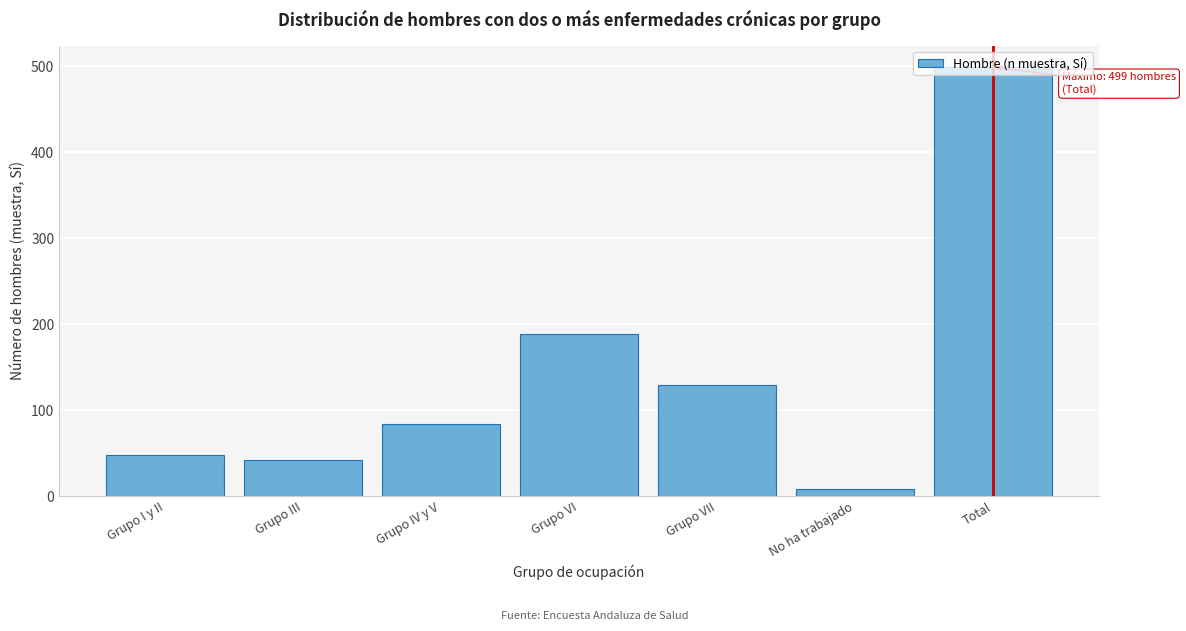

Which label corresponds to the smallest value in the chart?

No ha trabajado